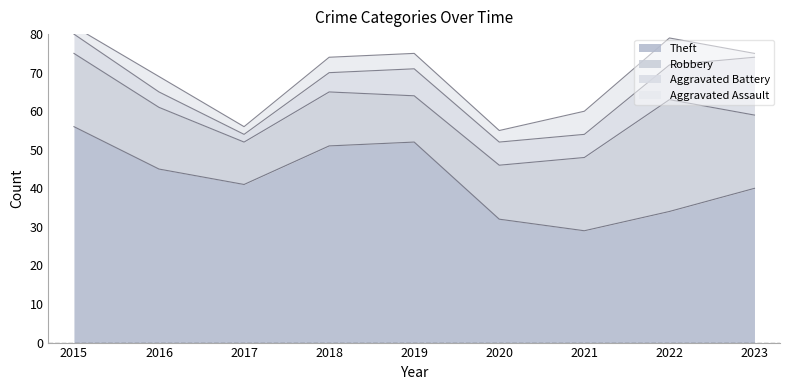

True or false: Aggravated Assault and Robbery cross at least once.

False